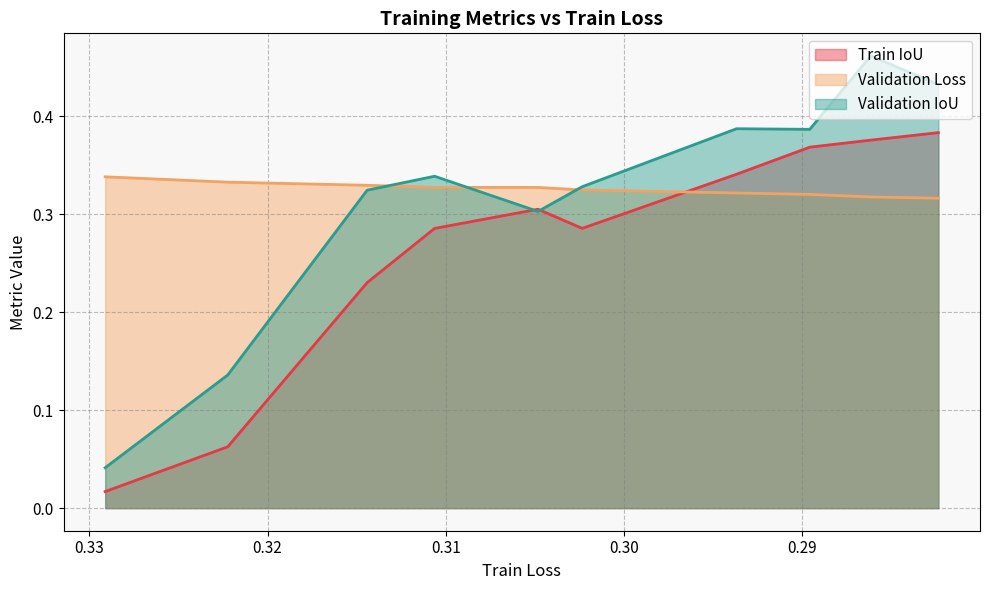

What is the total value across all series at 0.29368332?

1.0